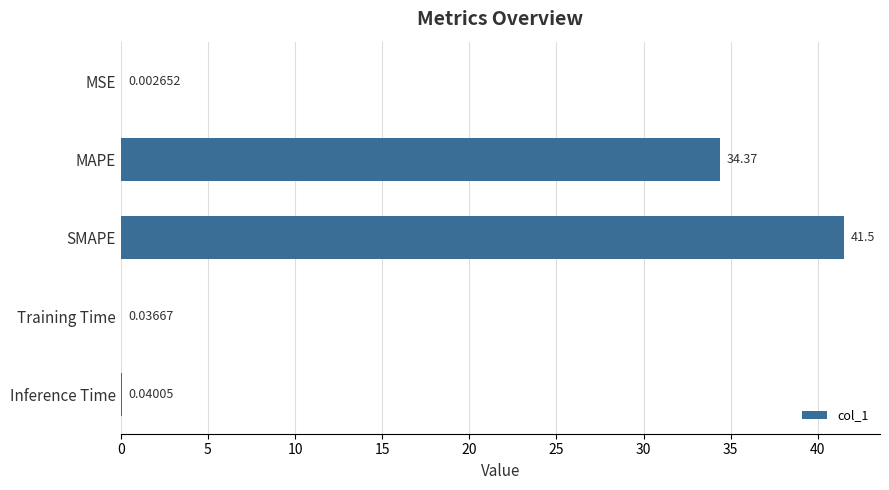

How many categories are shown in the chart?

5